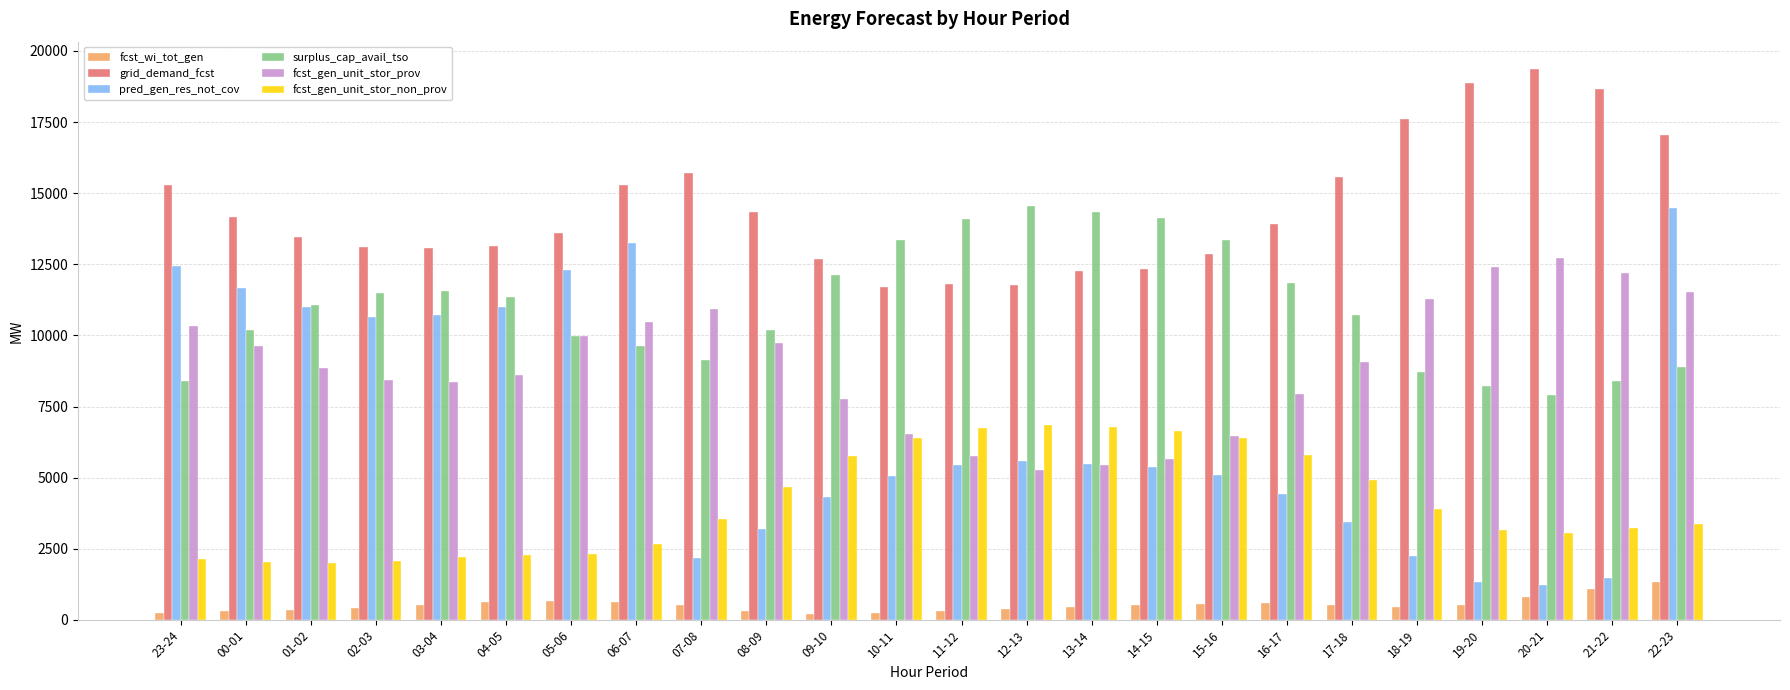

Is the value of fcst_gen_unit_stor_non_prov at 10-11 greater than the value of grid_demand_fcst at 21-22?

No